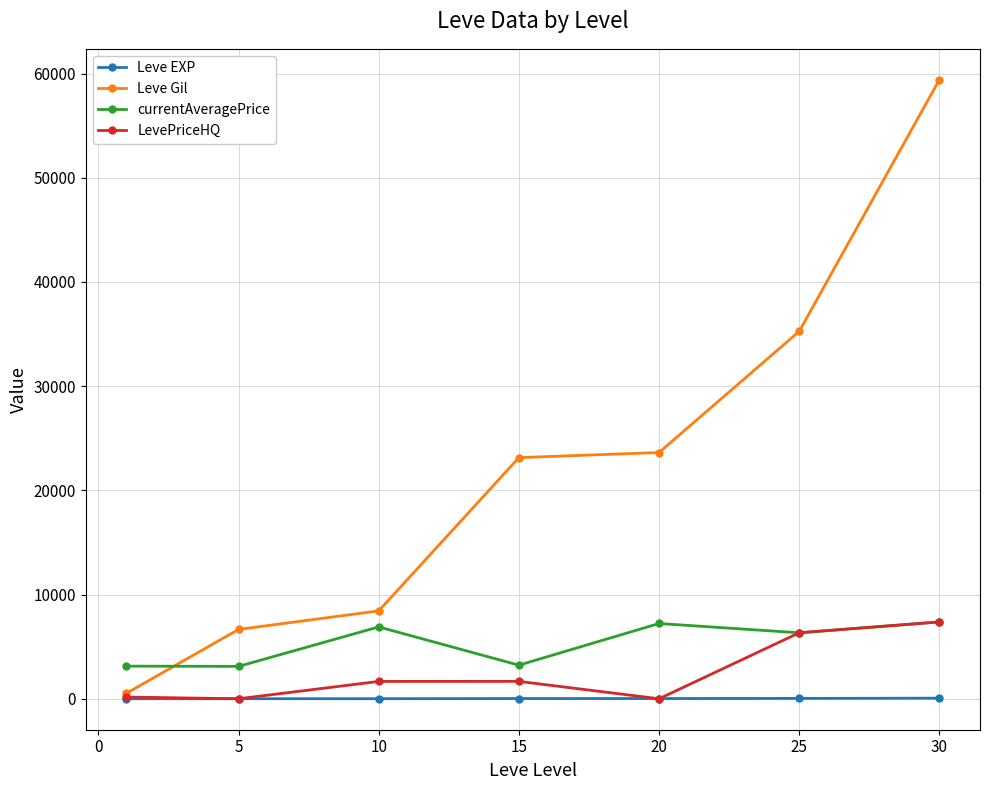

What are all the series names shown in the legend?

Leve EXP, Leve Gil, currentAveragePrice, LevePriceHQ